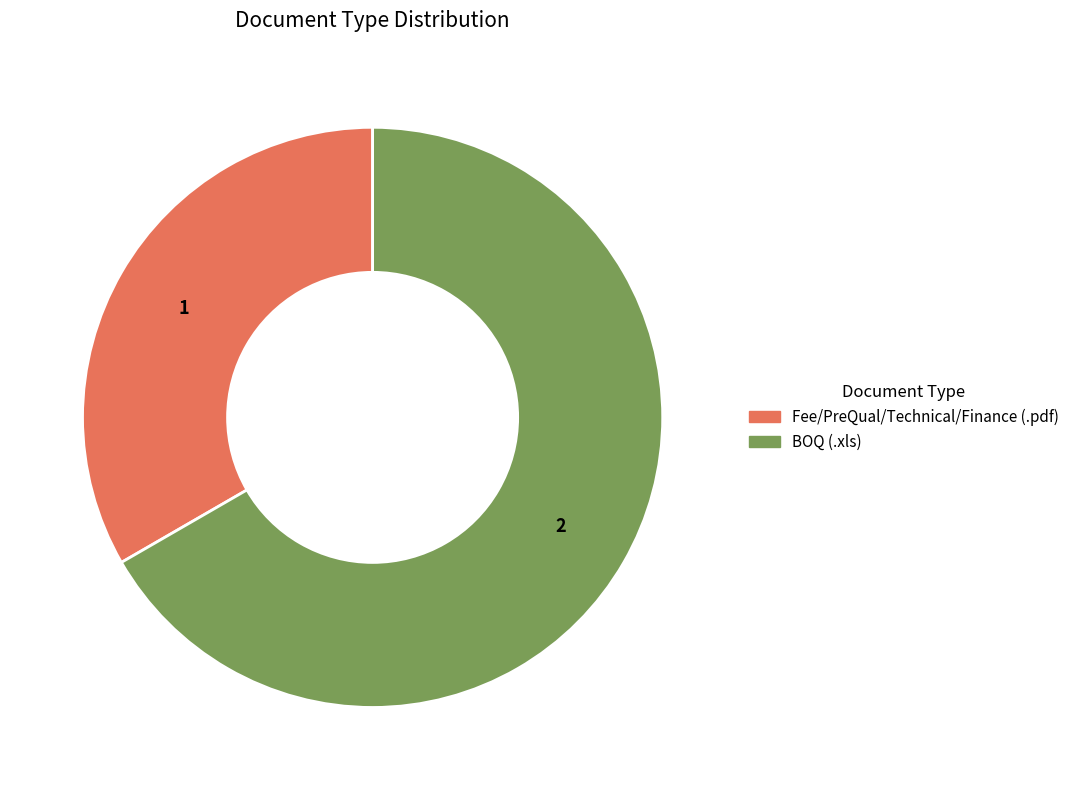

What is the majority slice?

BOQ (.xls)